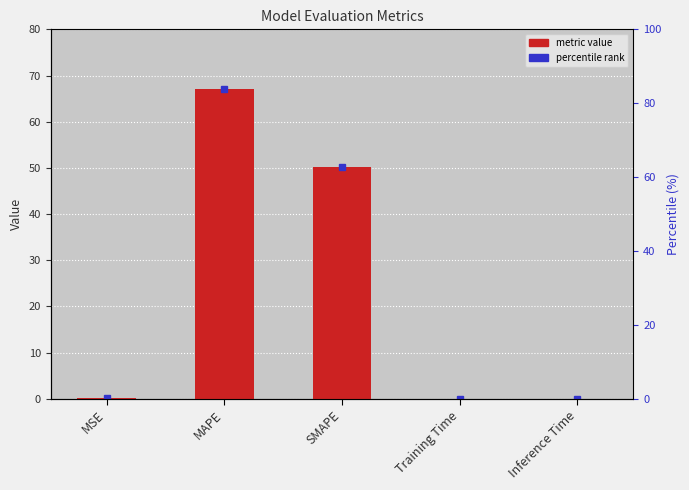

What is the change in value from MSE to Inference Time?

-0.1